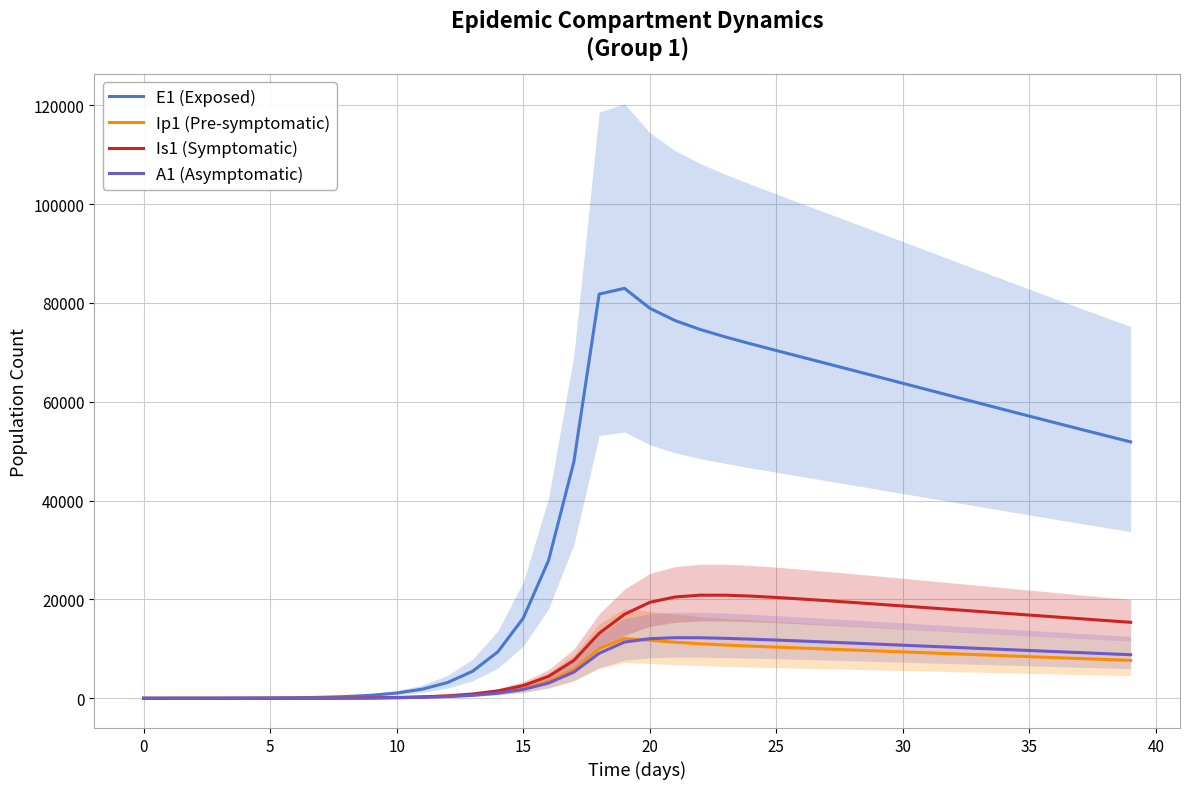

What are all the series names shown in the legend?

E1 (Exposed), Ip1 (Pre-symptomatic), Is1 (Symptomatic), A1 (Asymptomatic)